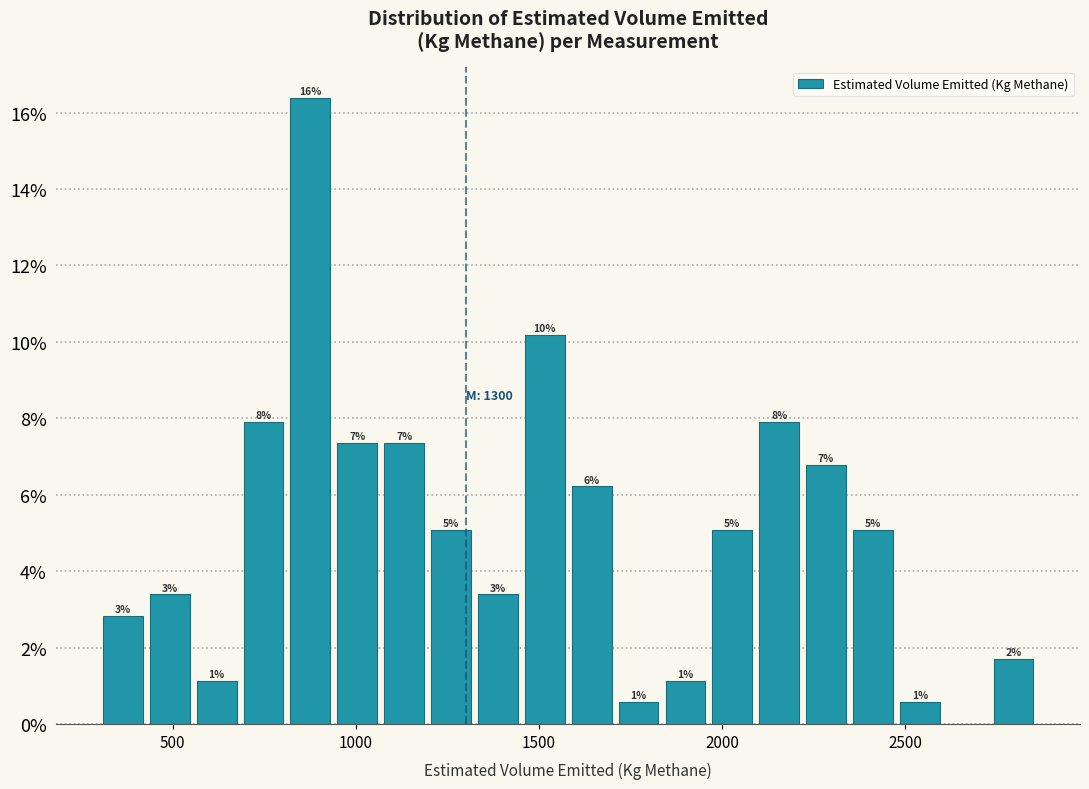

Read against the x-axis, roughly where is the centre of the tallest bar?

900